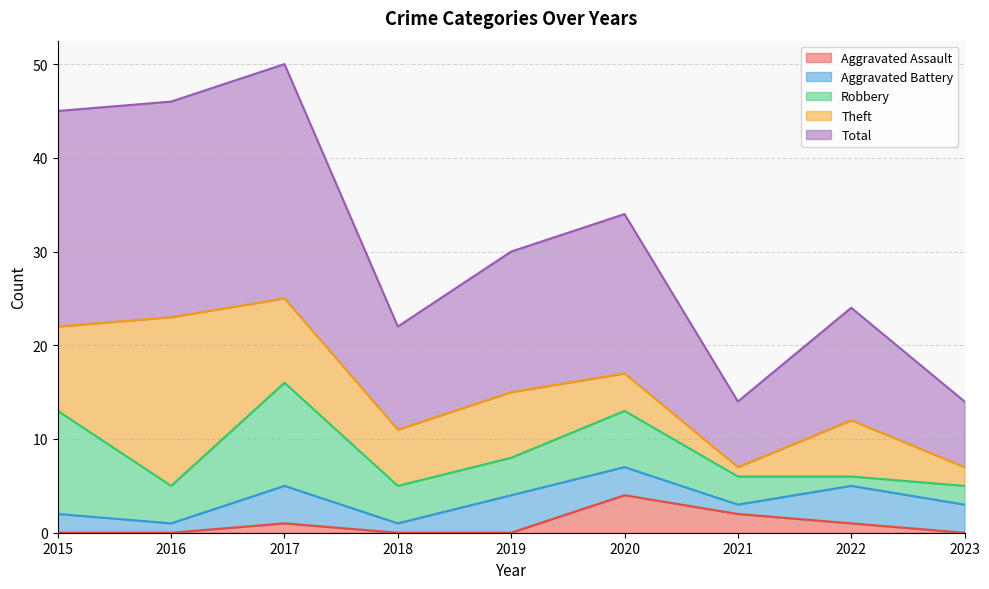

How many interior local valleys does the Total series have?

2